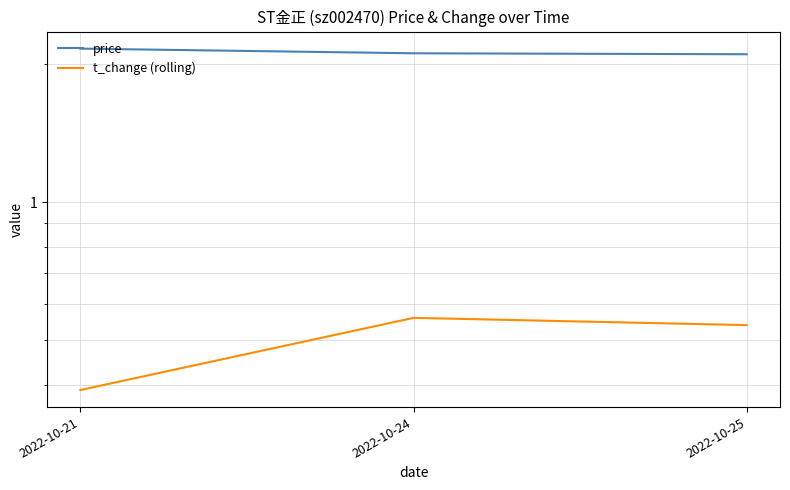

What is the value of the t_change (rolling) point at the 2nd from the left?

0.6